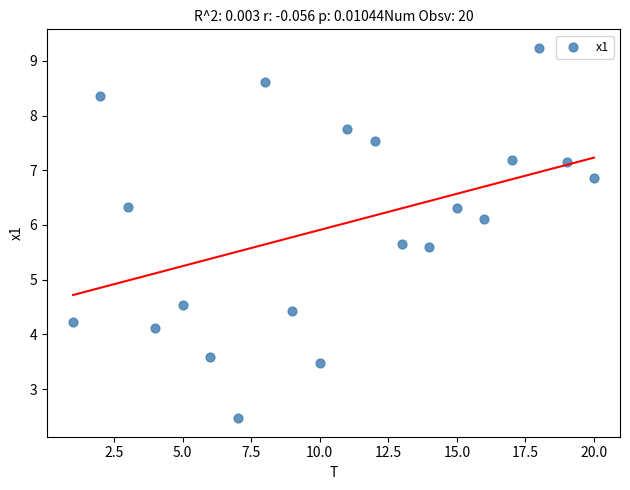

What Y value in the scatter plot is closest to 5?

4.5